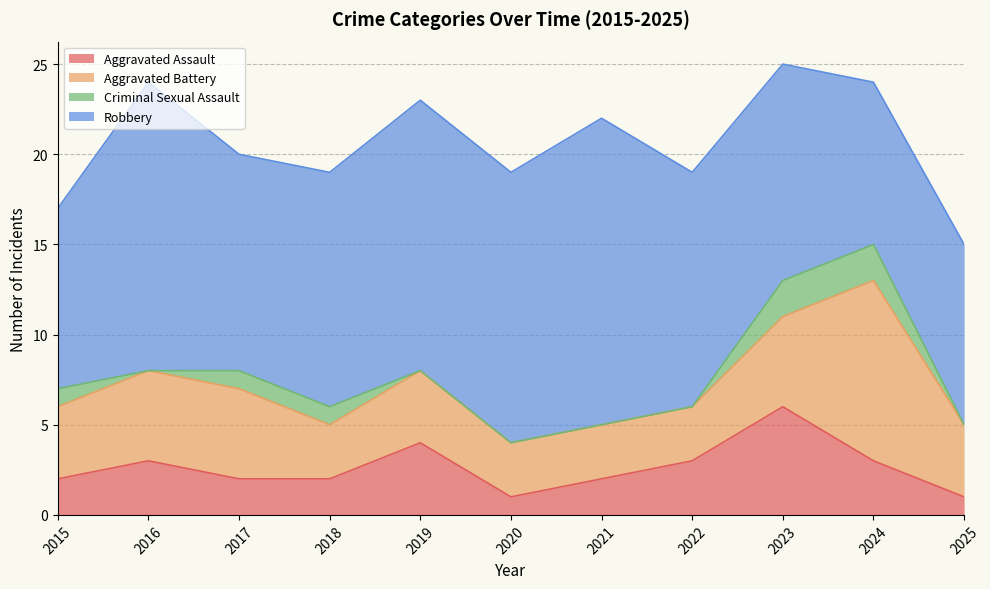

Reading right to left, list all the values displayed in this chart.

Aggravated Assault: 1	3	6	3	2	1	4	2	2	3	2
Aggravated Battery: 4	10	5	3	3	3	4	3	5	5	4
Criminal Sexual Assault: 0	2	2	0	0	0	0	1	1	0	1
Robbery: 10	9	12	13	17	15	15	13	12	16	10